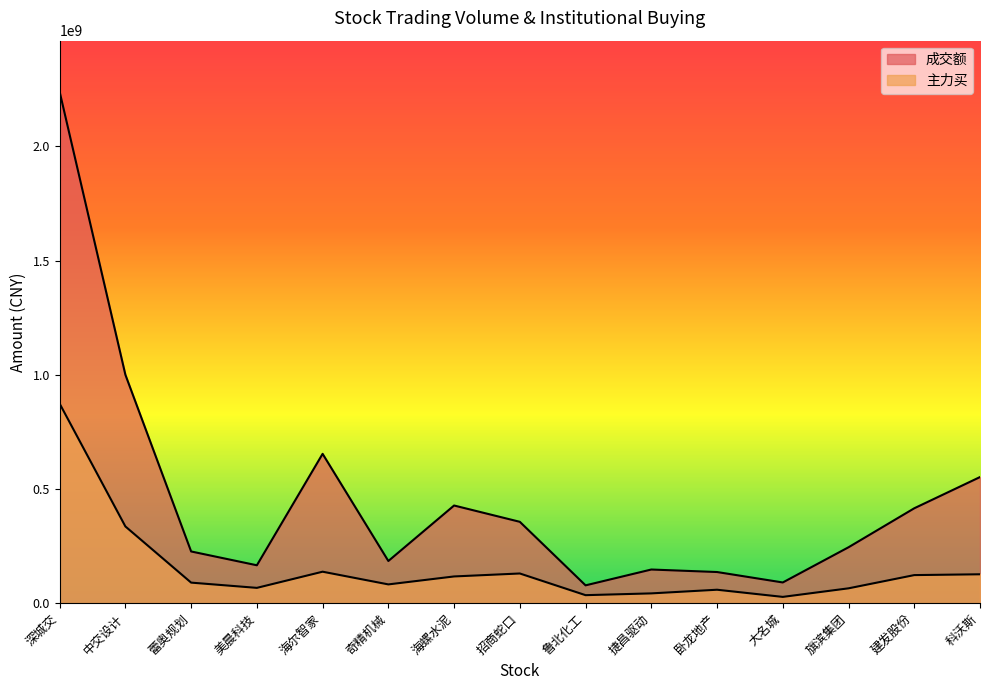

What is the difference between the 成交额 values at 蕾奥规划 and 科沃斯?

325797258